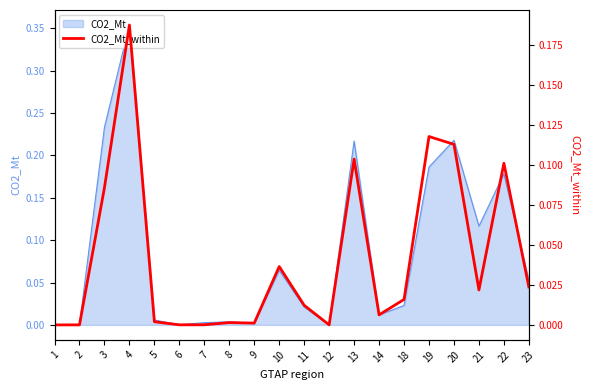

At which category does the chart reach its peak across all series?

4